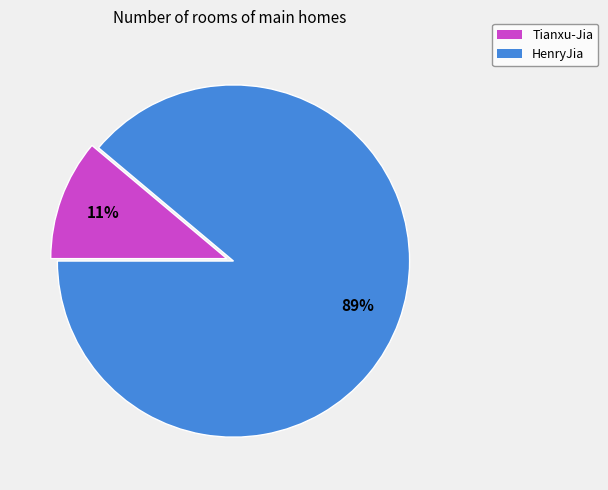

What percentage is the HenryJia slice, to the nearest percent?

89%